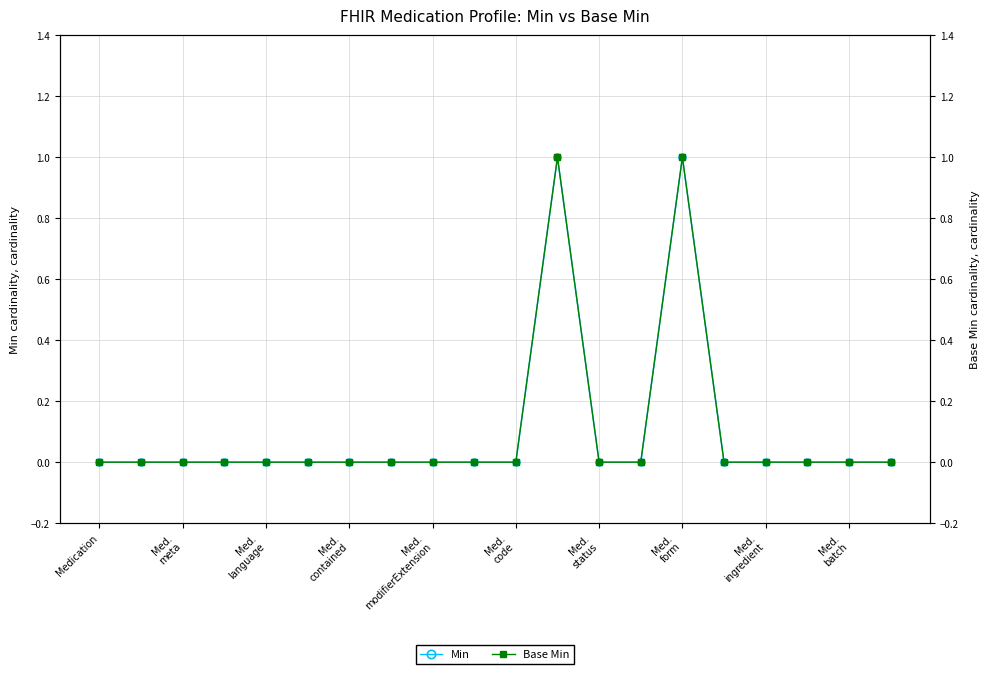

Reading left to right, list all the values displayed in this chart.

Min: 0	0	0	0	0	0	0	0	0	0	0	1	0	0	1	0	0	0	0	0
Base Min: 0	0	0	0	0	0	0	0	0	0	0	1	0	0	1	0	0	0	0	0